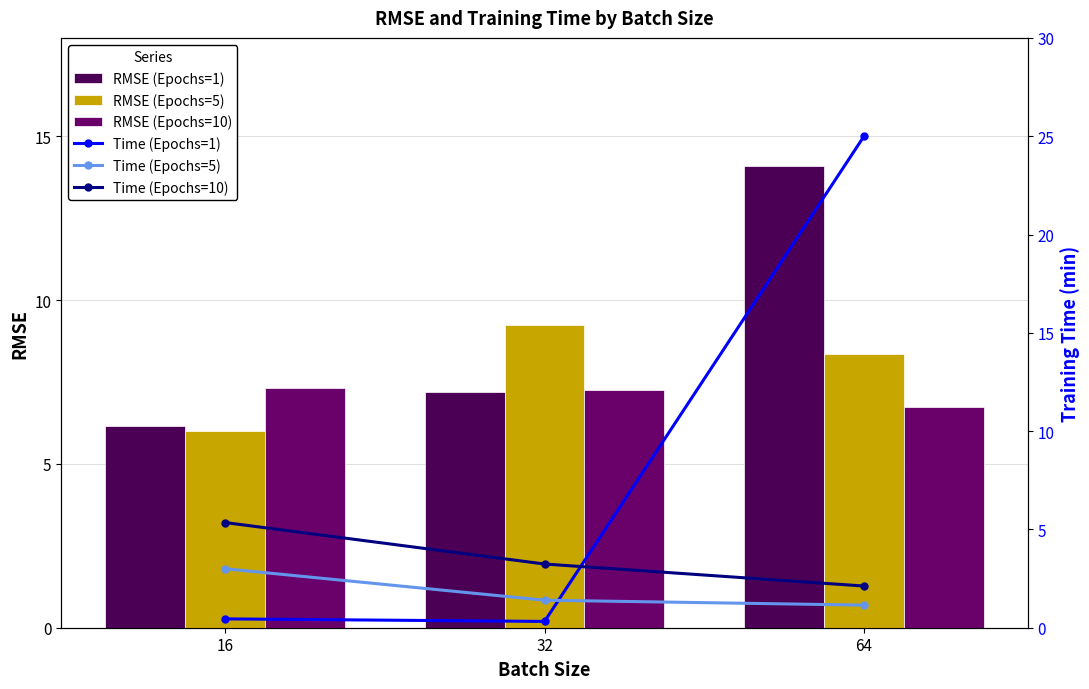

Is the value of RMSE (Epochs=1) at 16 greater than the value of RMSE (Epochs=5) at 16?

Yes